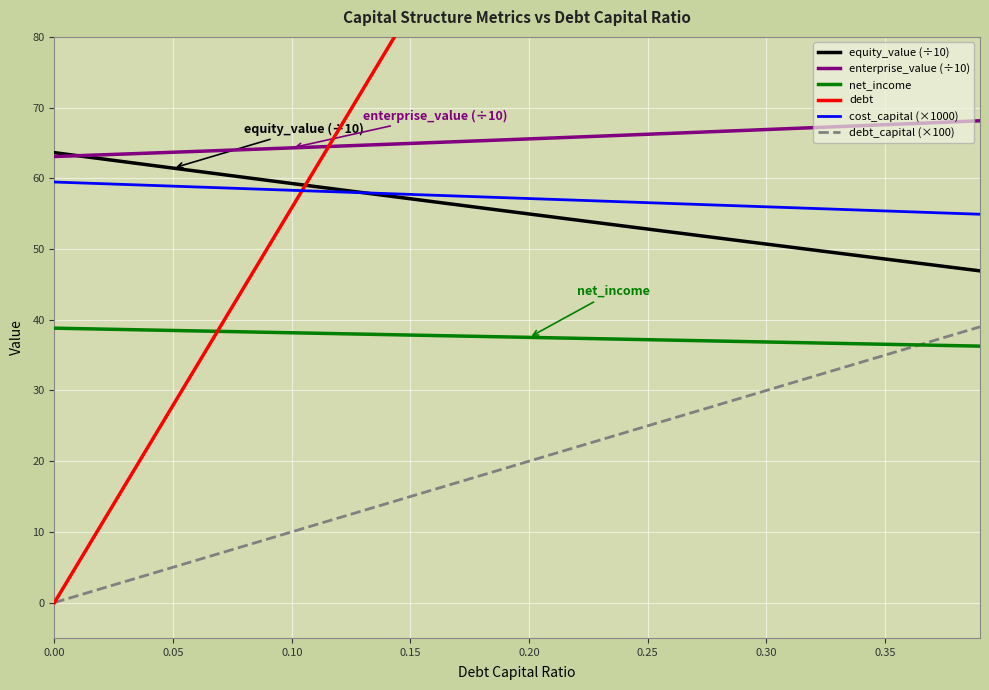

True or false: cost_capital (×1000) has a value of 83.8 at 0.25.

False